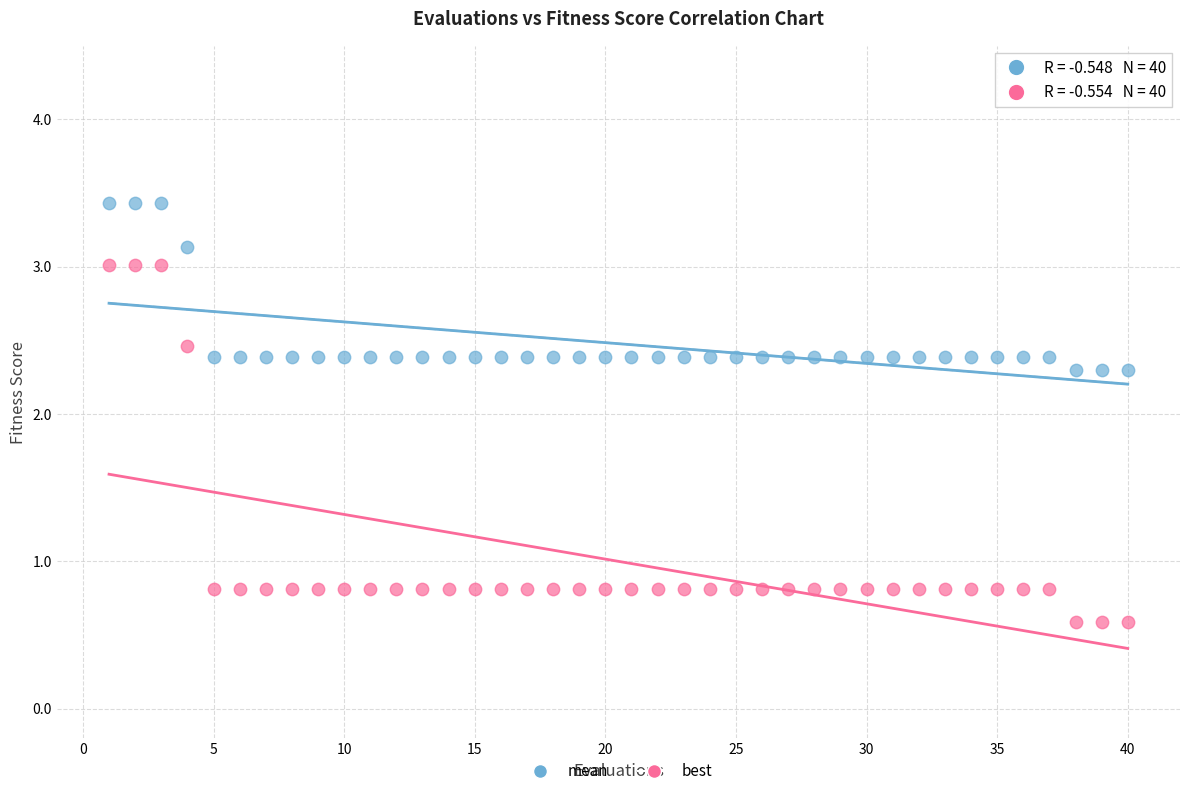

Which series has the widest spread of Y values?

best